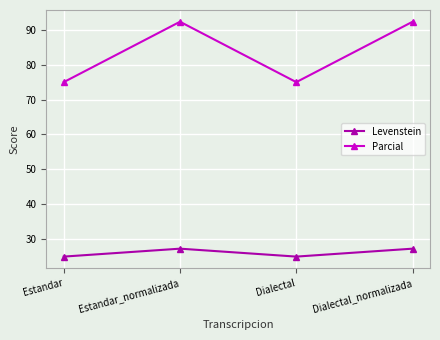

How many lines are shown in the chart?

2